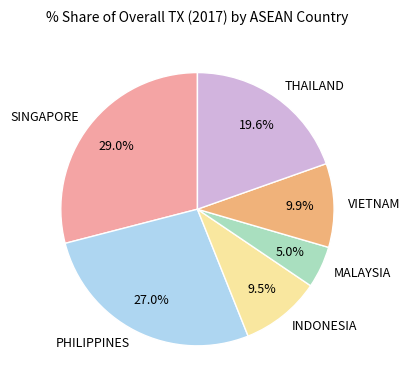

How many segments does this pie chart have?

6